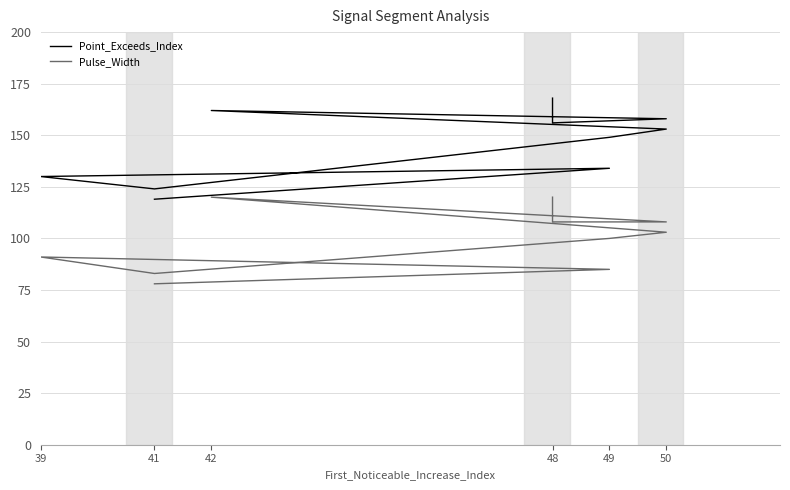

Is it true that Point_Exceeds_Index equals 53 at 48?

False